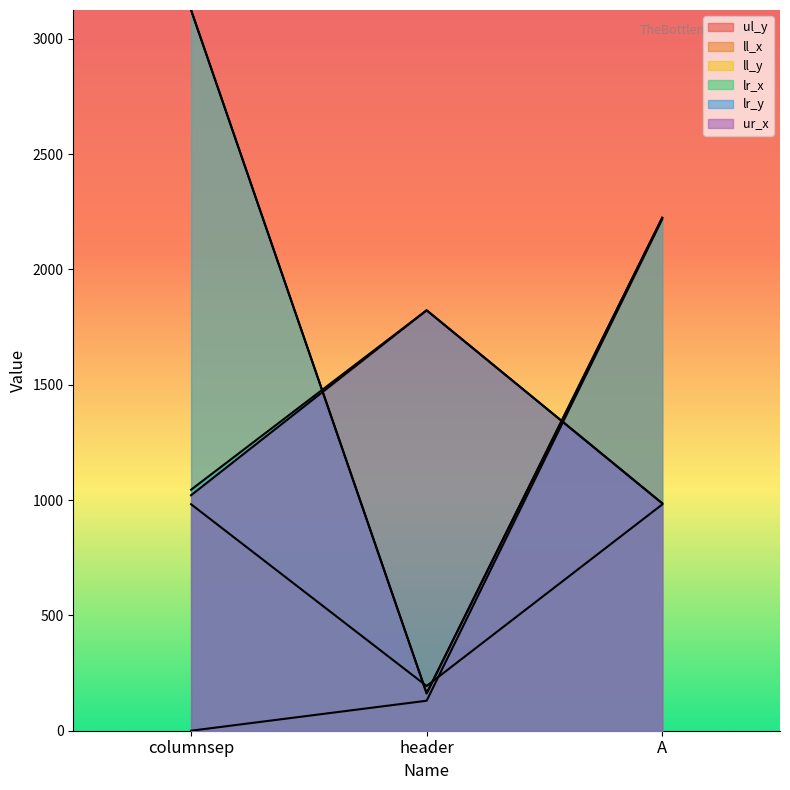

What is the average value of the ul_y series?

783